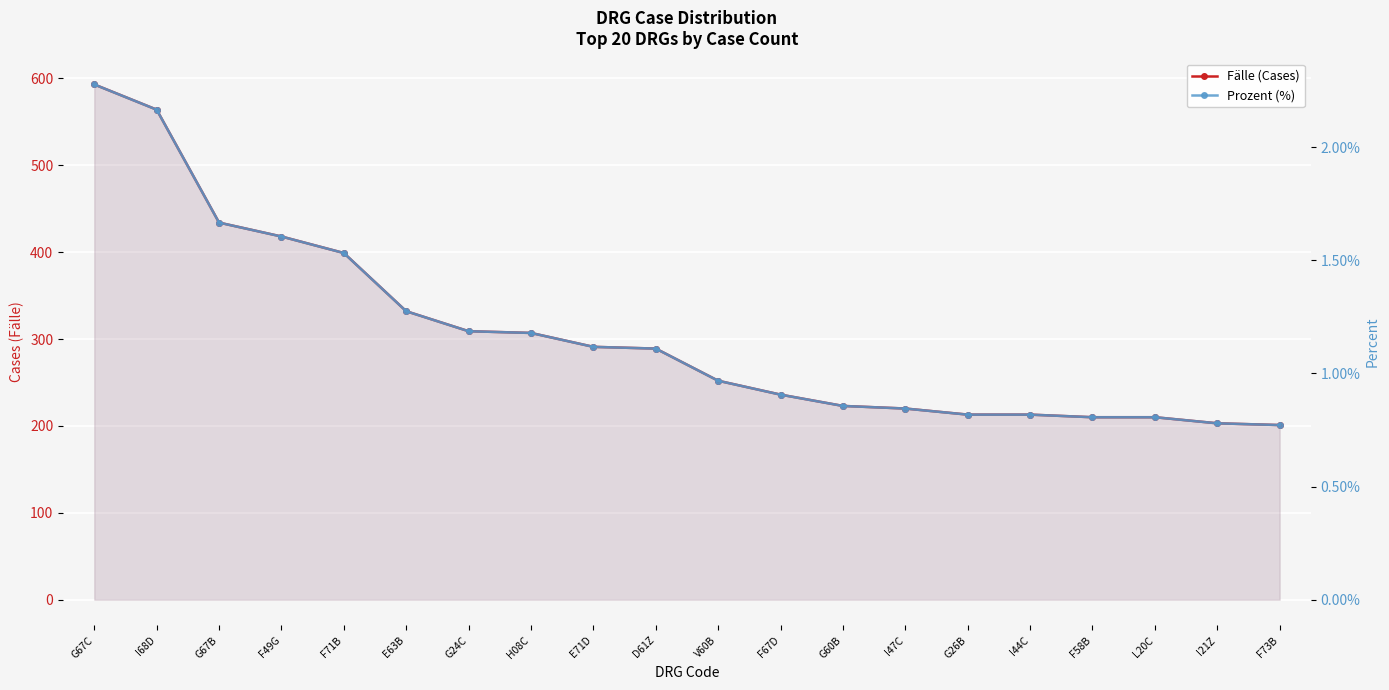

The value of Prozent (%) at G26B is 0.0. True or false?

False